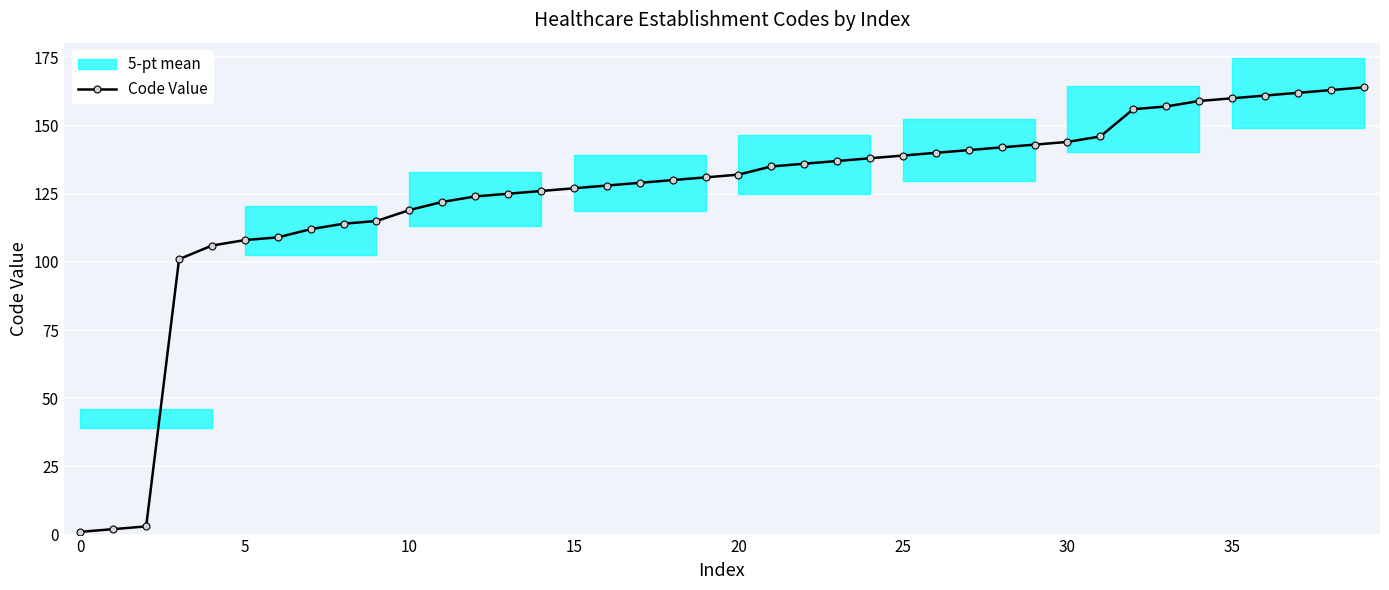

At which category does the chart reach its peak across all series?

39